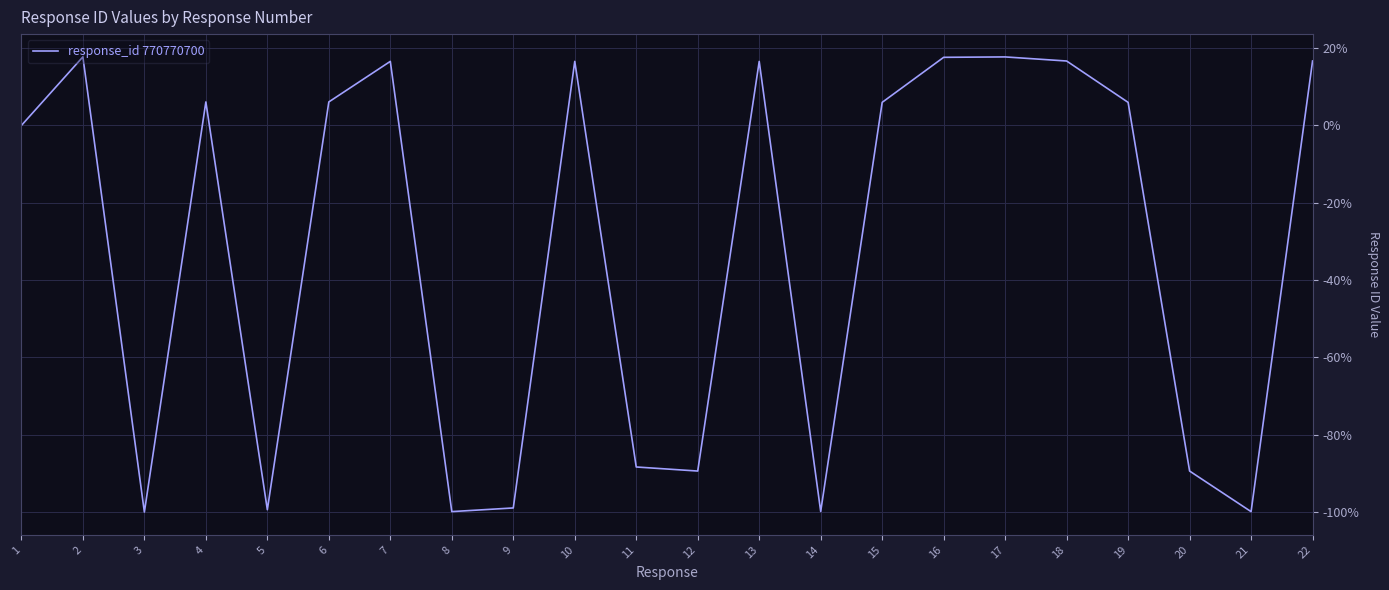

How many interior local valleys (lower than both neighbors) does the data have?

6